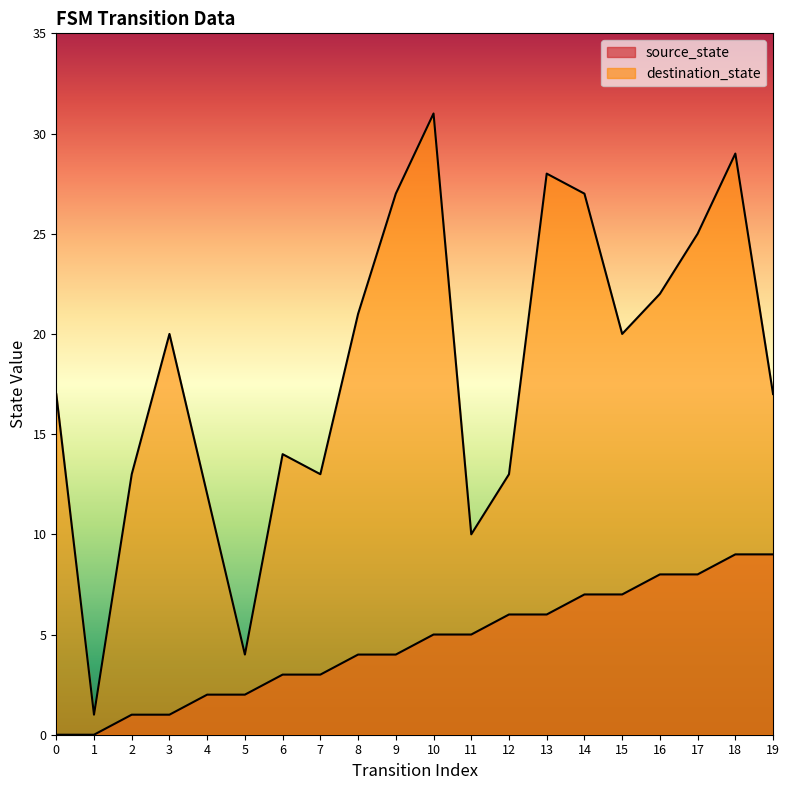

List the labels in order of source_state value, smallest first.

0, 1, 2, 3, 4, 5, 6, 7, 8, 9, 10, 11, 12, 13, 14, 15, 16, 17, 18, 19